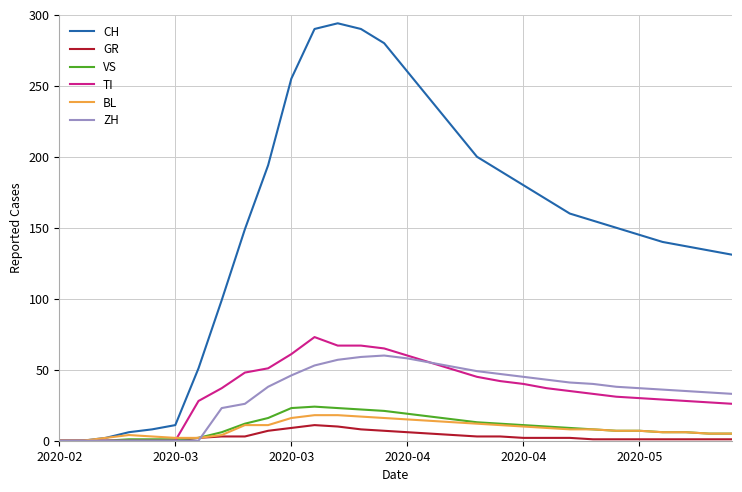

How many lines are shown in the chart?

6